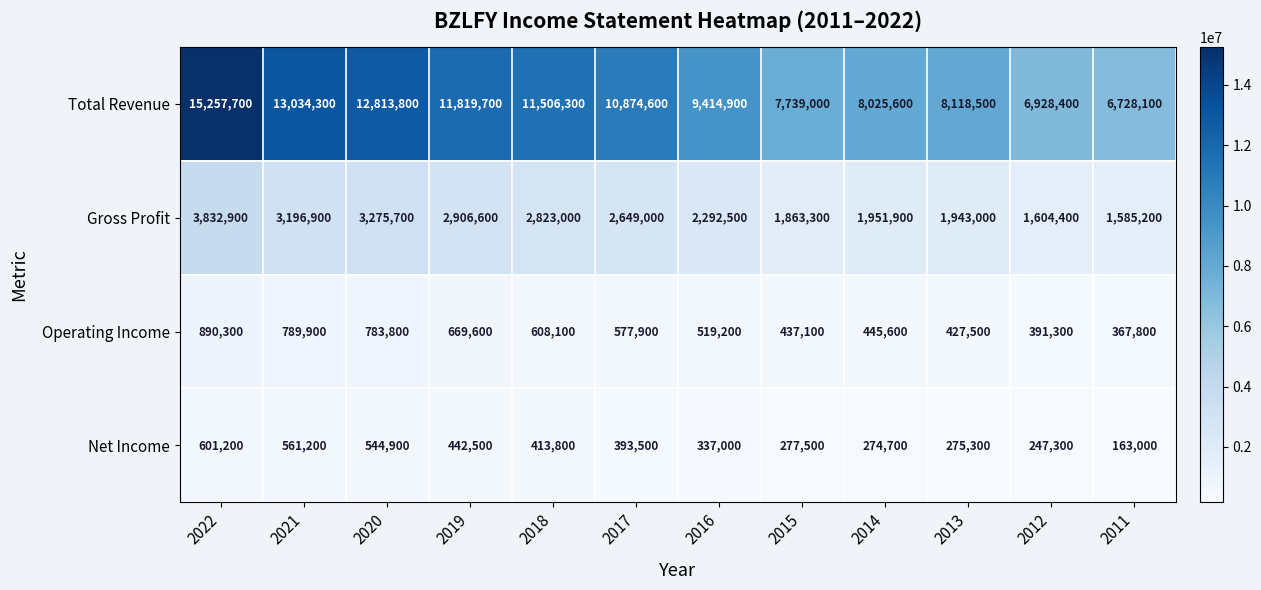

Where is Total Revenue nearest to the value 10992900?

2017